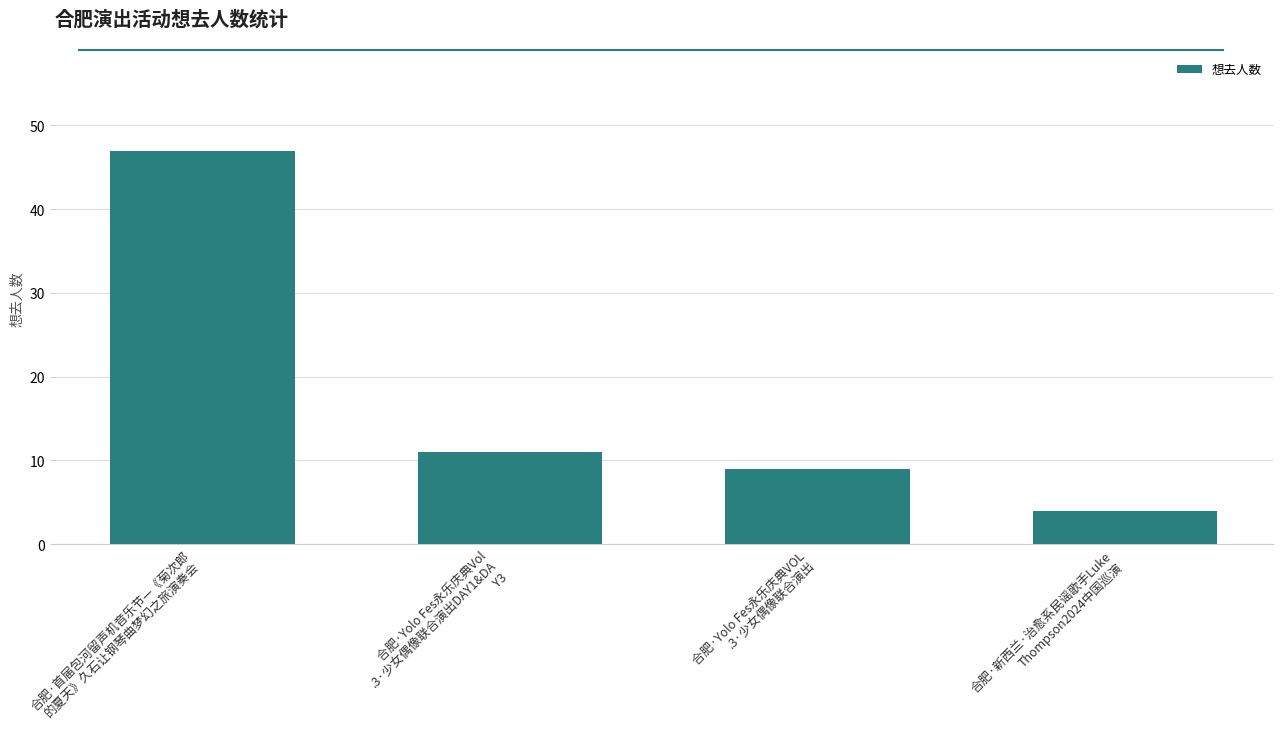

Where does the data first go above 11?

合肥·首届包河留声机音乐节—《菊次郎
的夏天》久石让钢琴曲梦幻之旅演奏会